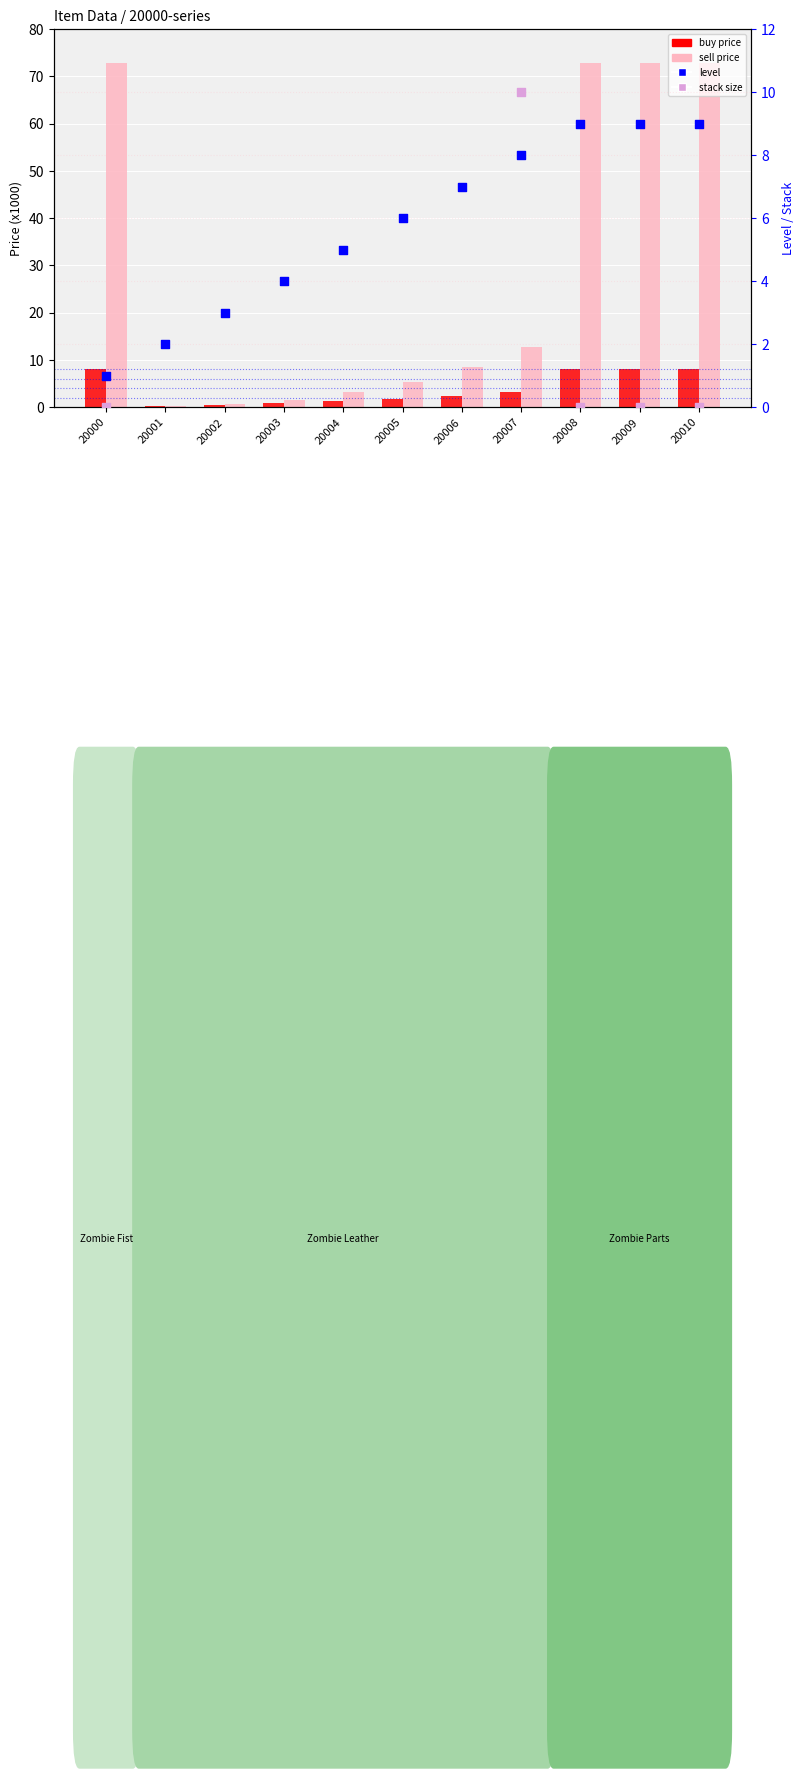

What is the total value across all series at 20000?

82.0